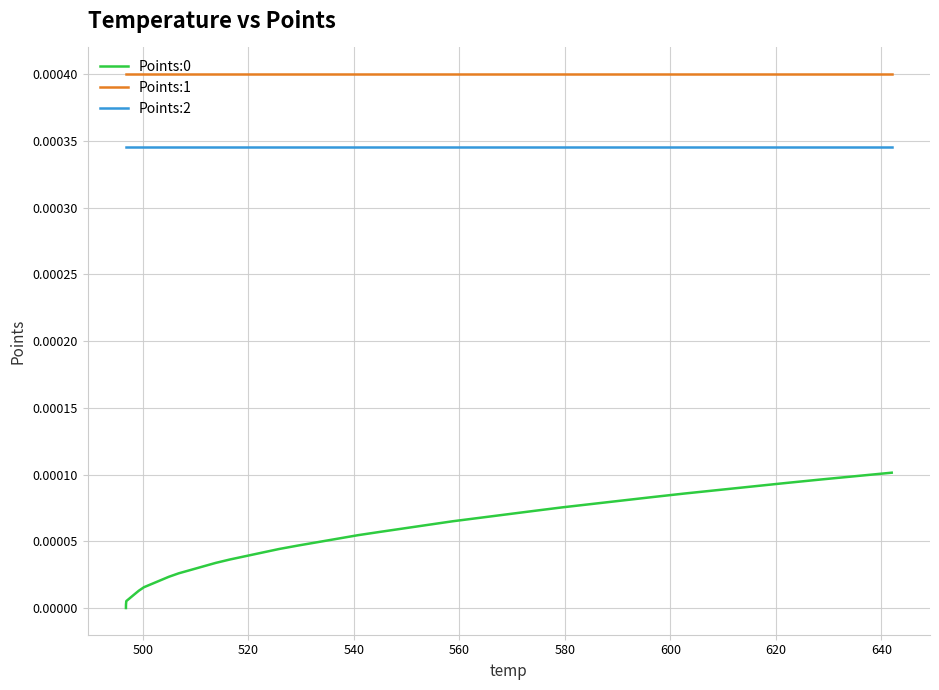

True or false: Points:1 and Points:2 intersect in this chart.

False